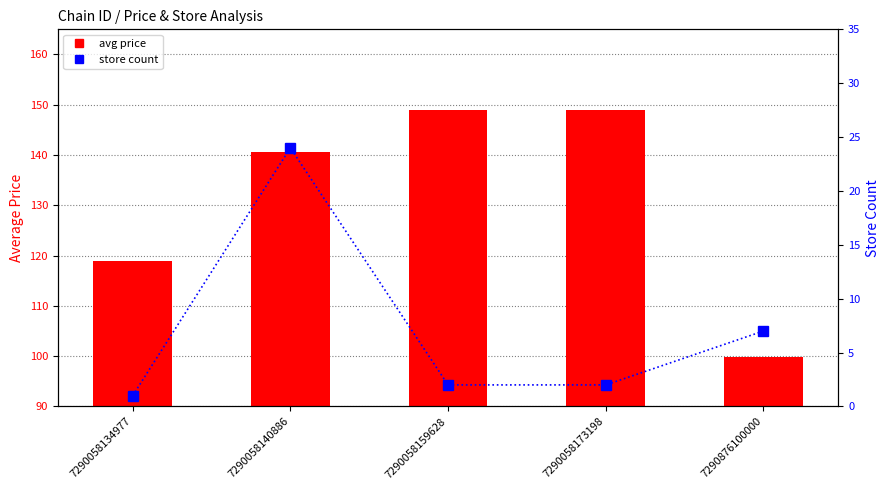

What is the value of the store count bar at the 1st from the left?

1.0